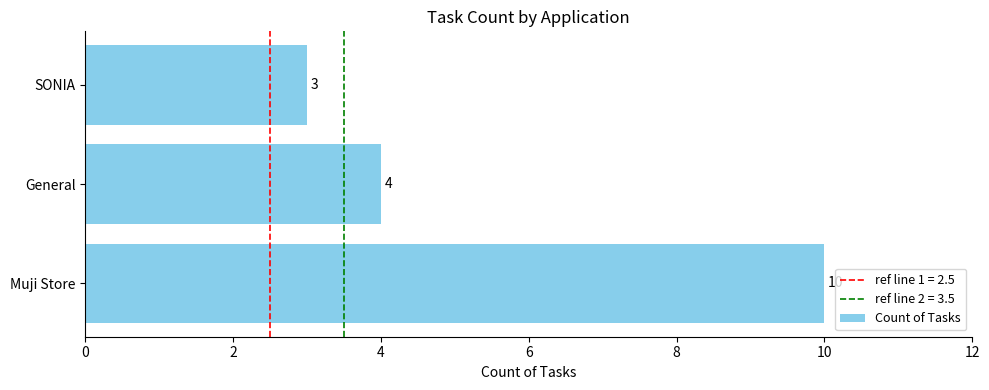

At which category does the chart reach its minimum across all series?

SONIA